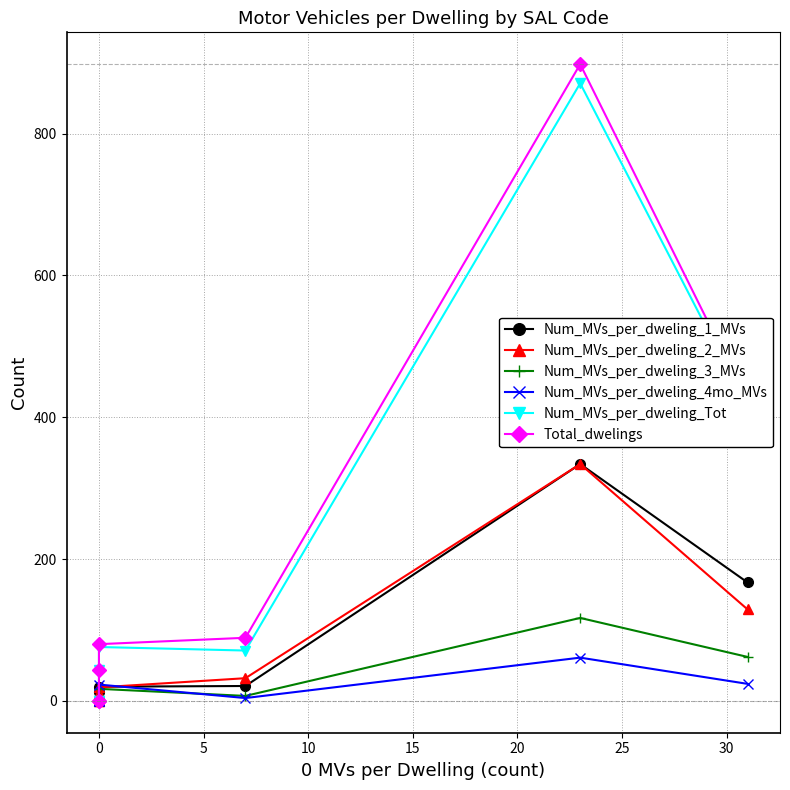

True or false: Num_MVs_per_dweling_3_MVs and Num_MVs_per_dweling_2_MVs cross at least once.

False